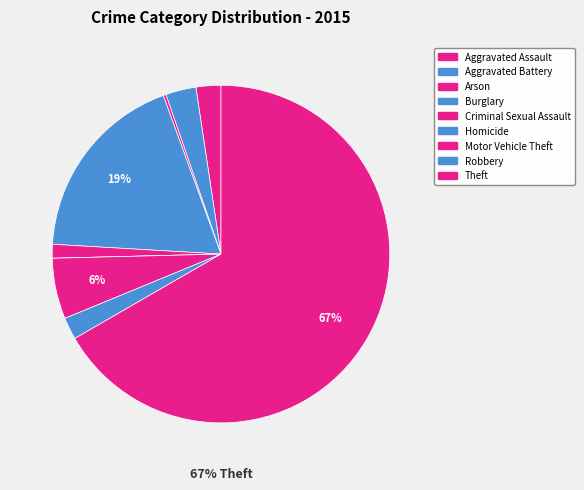

To the nearest percent, what is the difference between the largest and smallest slice percentages?

67%